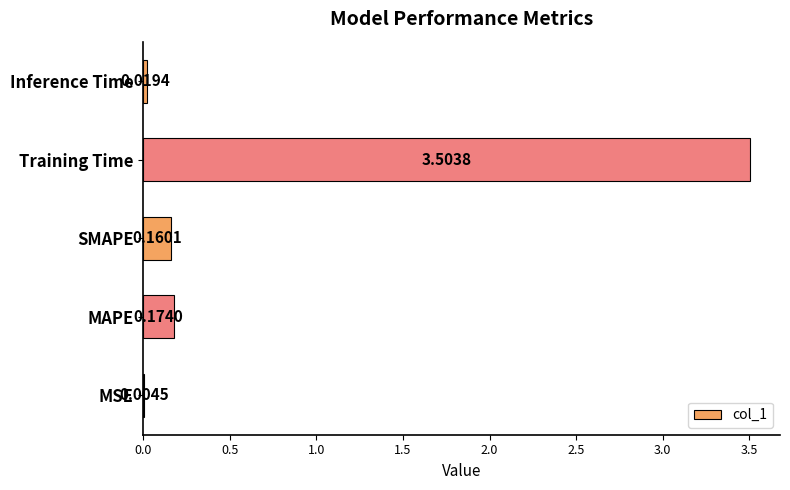

At which label is the value closest to 1?

MAPE